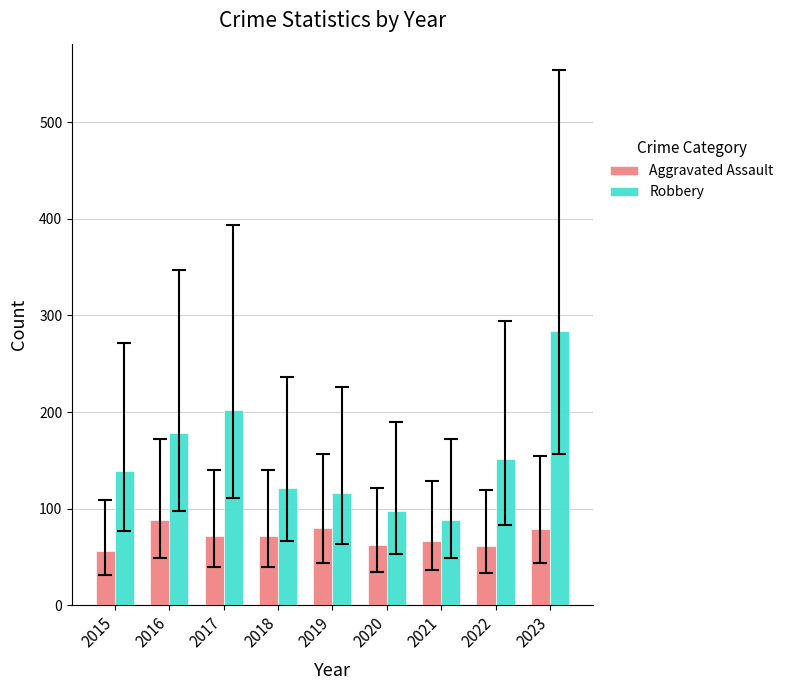

What is the difference between the highest and lowest values at 2017?

130